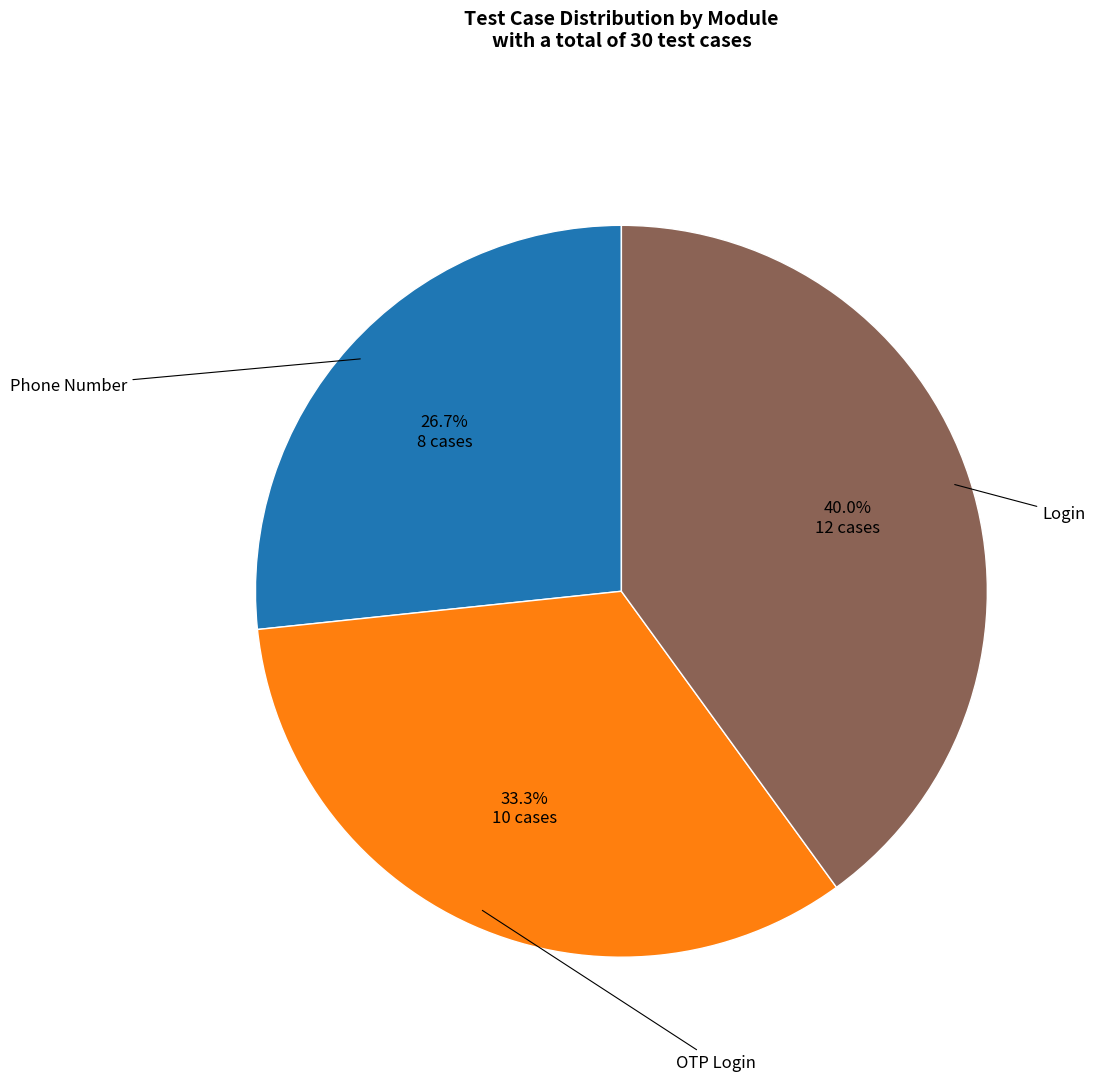

Which slice is the largest?

Login